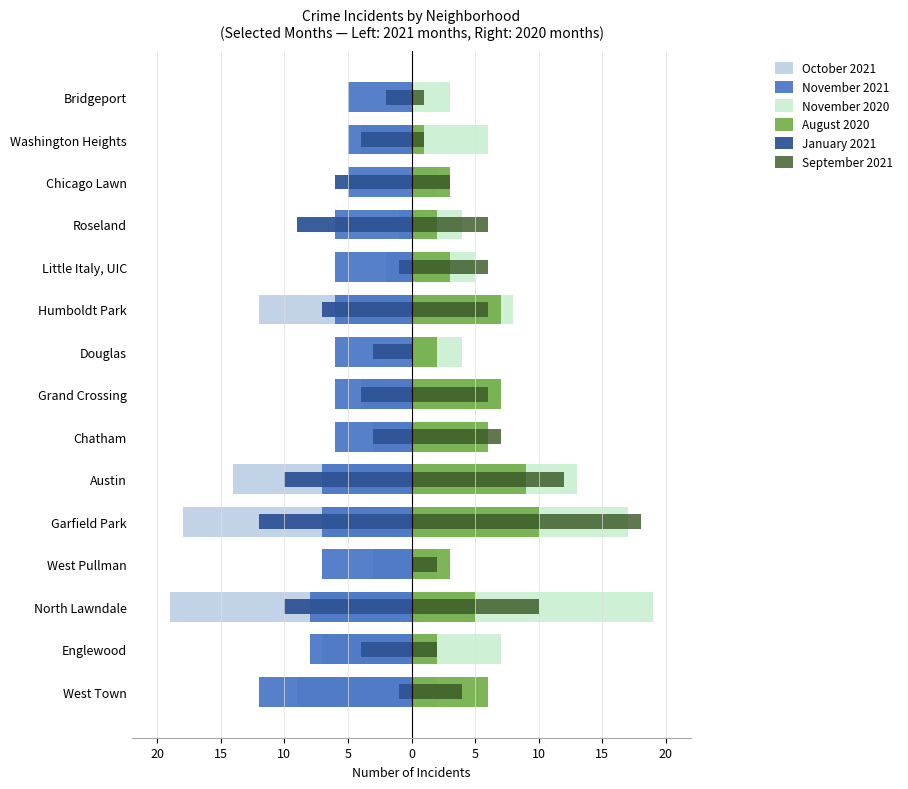

At how many categories does at least one series exceed -16?

15